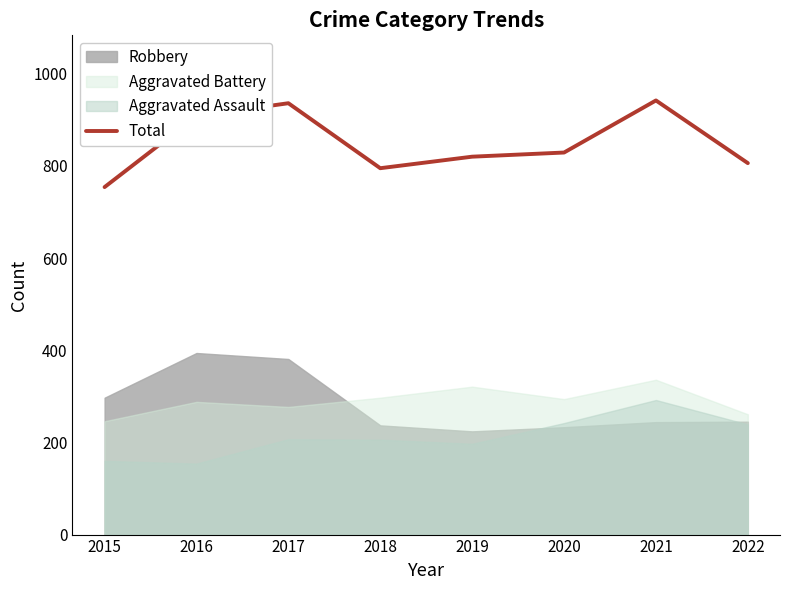

The value at 2018 is 795. True or false?

True